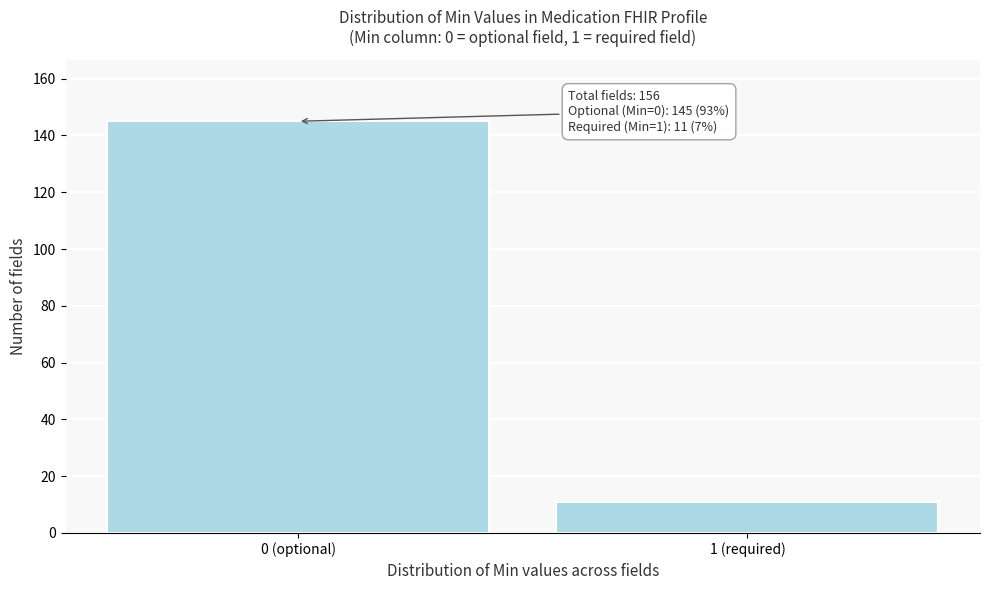

Reading right to left, extract all data points from this chart.

11	145